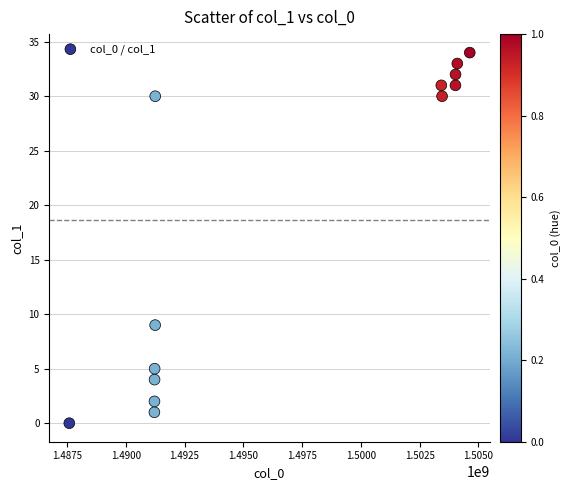

What Y value in the scatter plot is closest to 17?

9